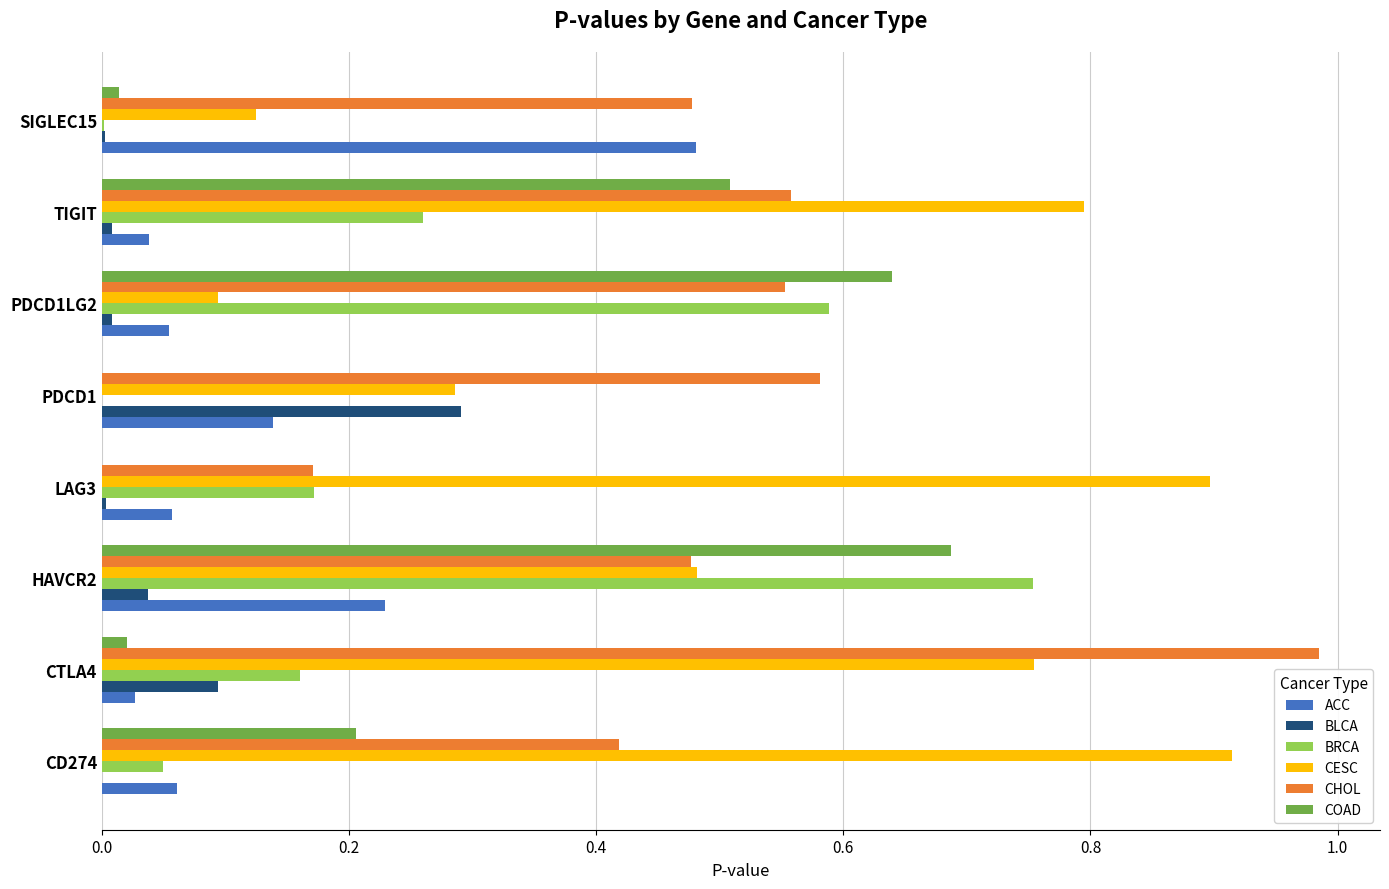

What is the sum of all ACC values?

1.1